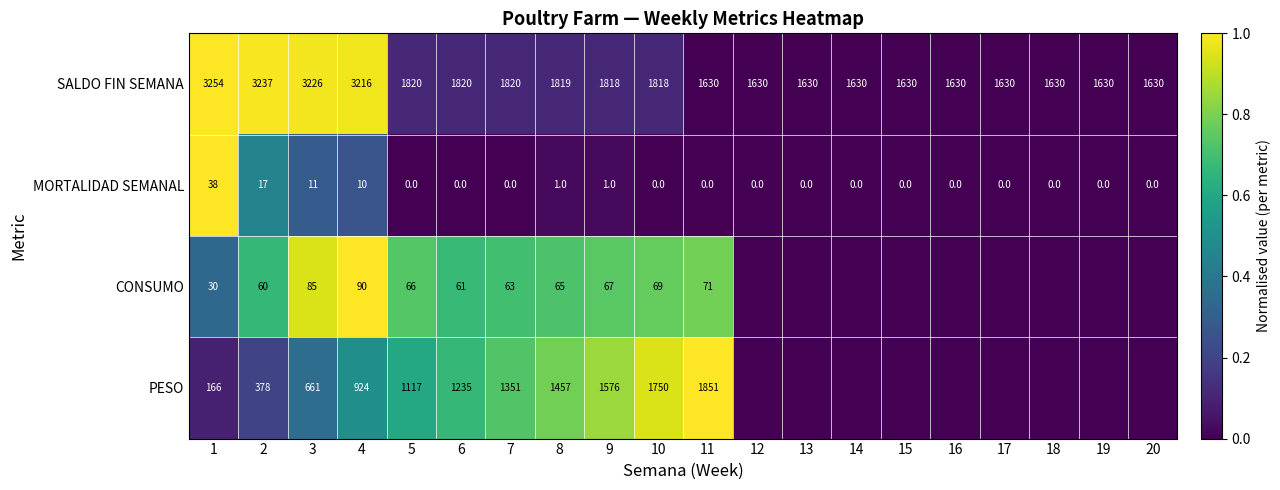

What is the average value of the SALDO FIN SEMANA series?

2007